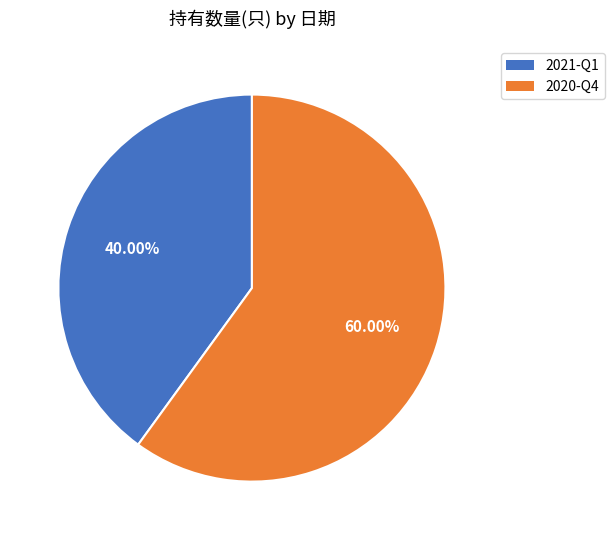

Combined, do 2021-Q1 and 2020-Q4 account for over 50%?

Yes